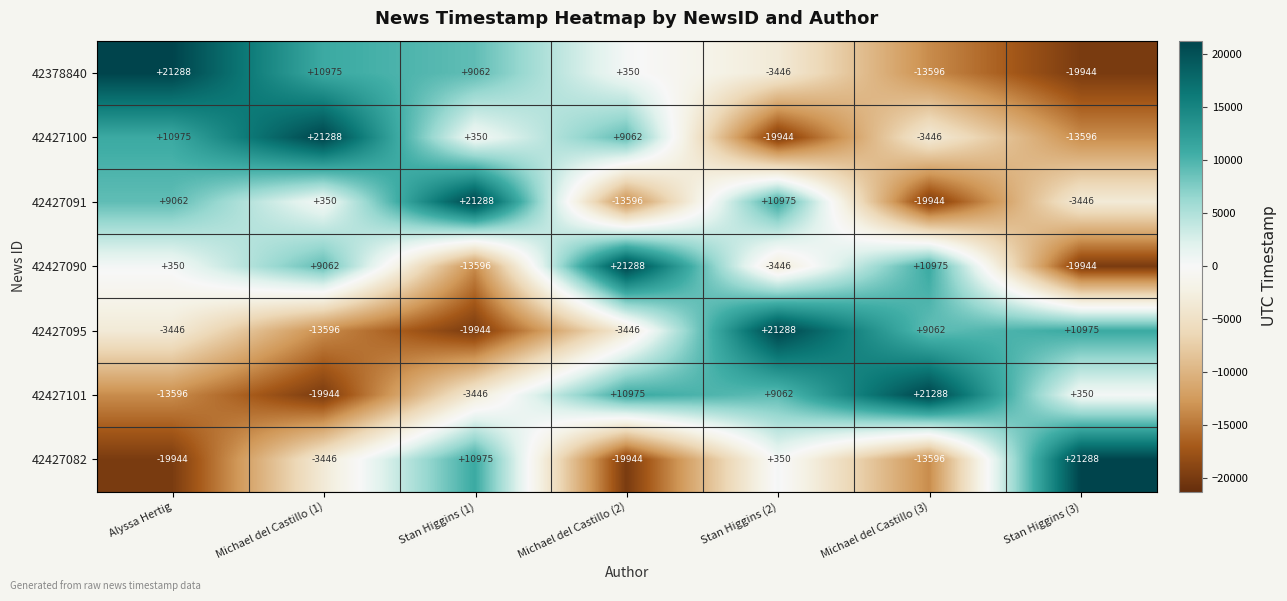

True or false: 42427095 has a value of -3446 at Alyssa Hertig.

True